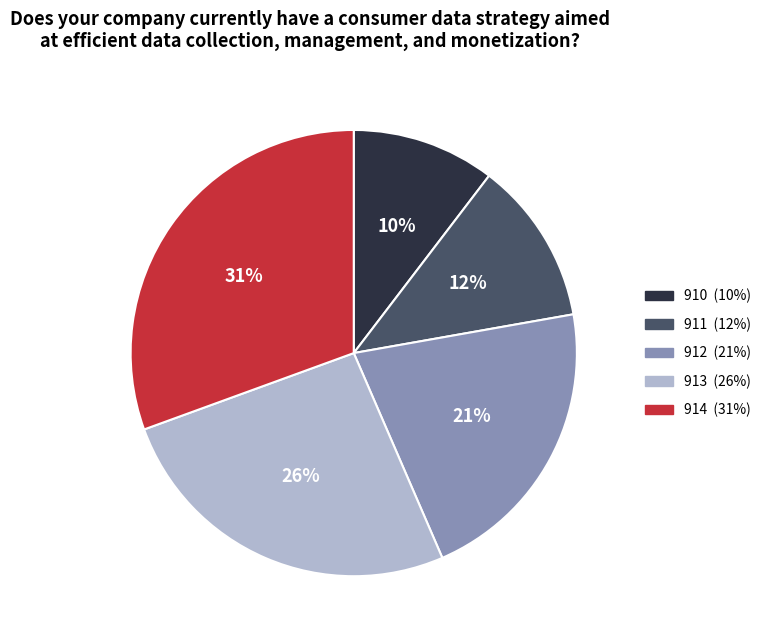

To the nearest percent, what is the average slice percentage?

20%